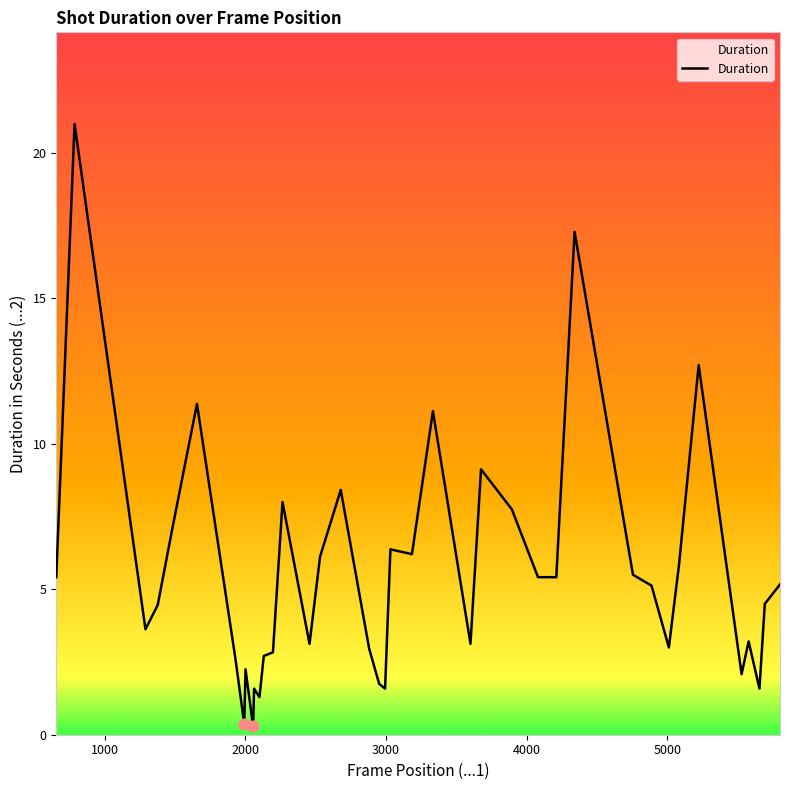

What is the difference between the maximum and minimum values?

20.7